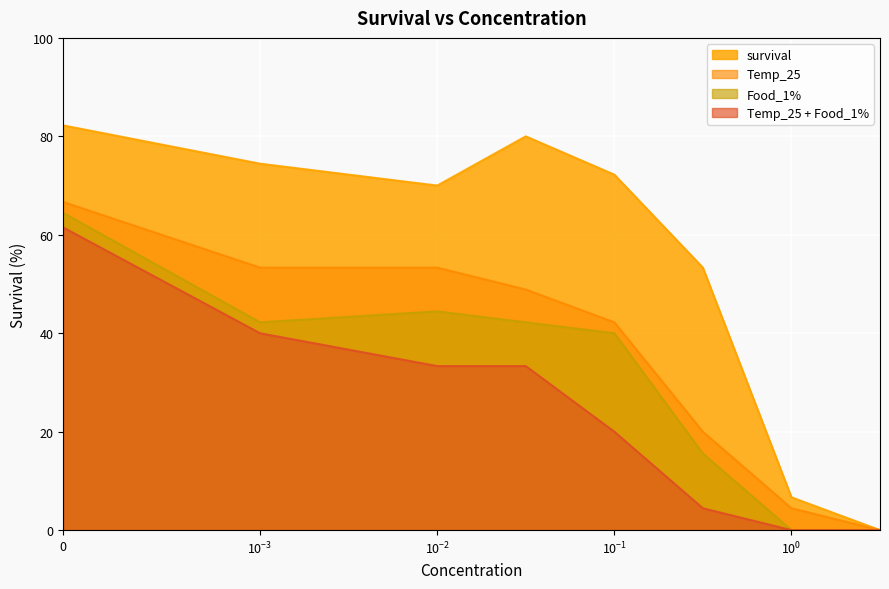

Which series has the widest spread of values?

survival